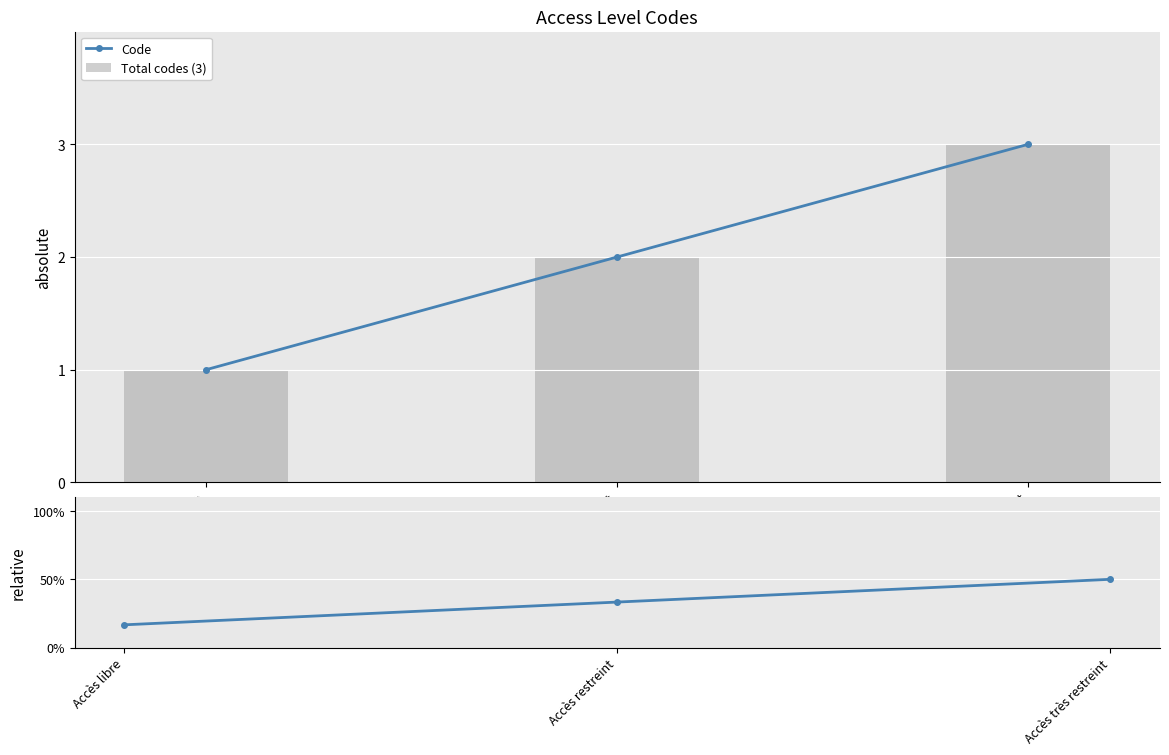

Rank the series at Accès très restreint from highest to lowest value.

Code, Total codes (3), Code (relative)